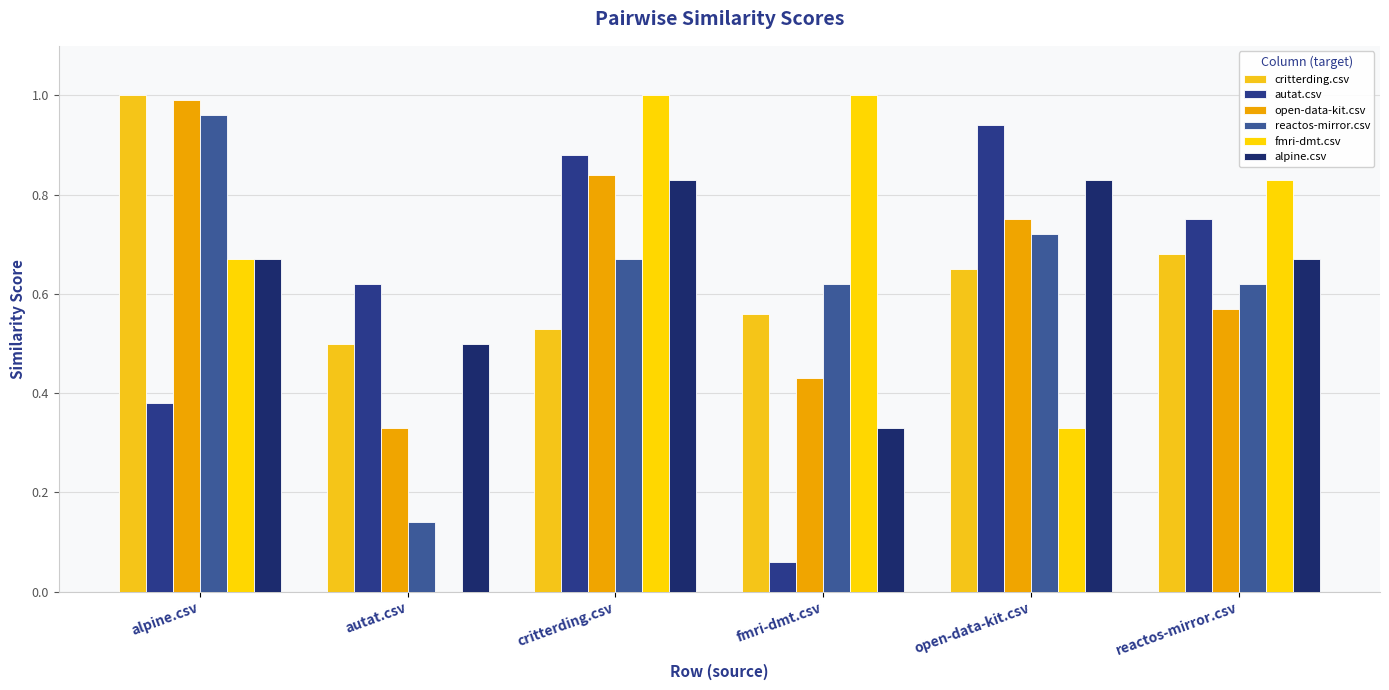

What are all the series names shown in the legend?

critterding.csv, autat.csv, open-data-kit.csv, reactos-mirror.csv, fmri-dmt.csv, alpine.csv